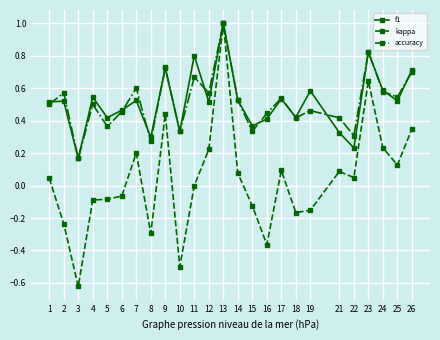

How many interior local peaks does the accuracy series have?

9